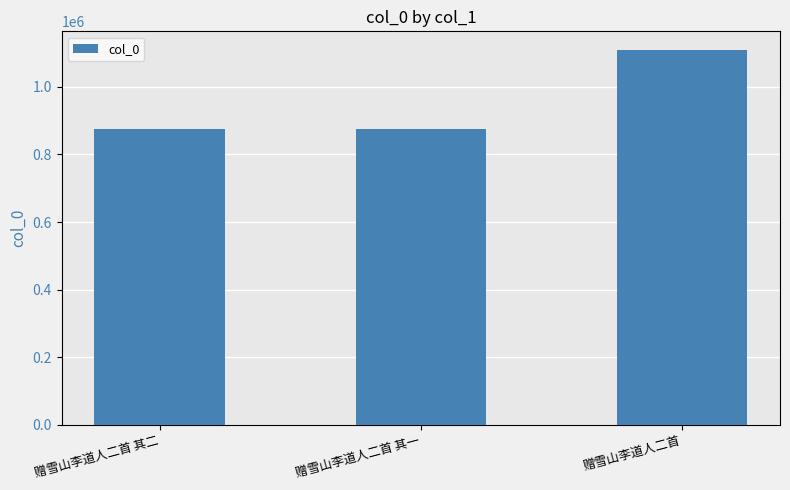

Approximately how many times larger is the value at 赠雪山李道人二首 compared to 赠雪山李道人二首 其一?

1.3